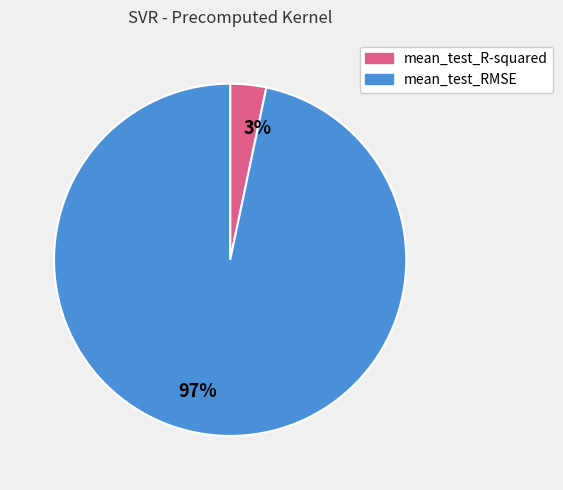

Which category accounts for the majority?

mean_test_RMSE